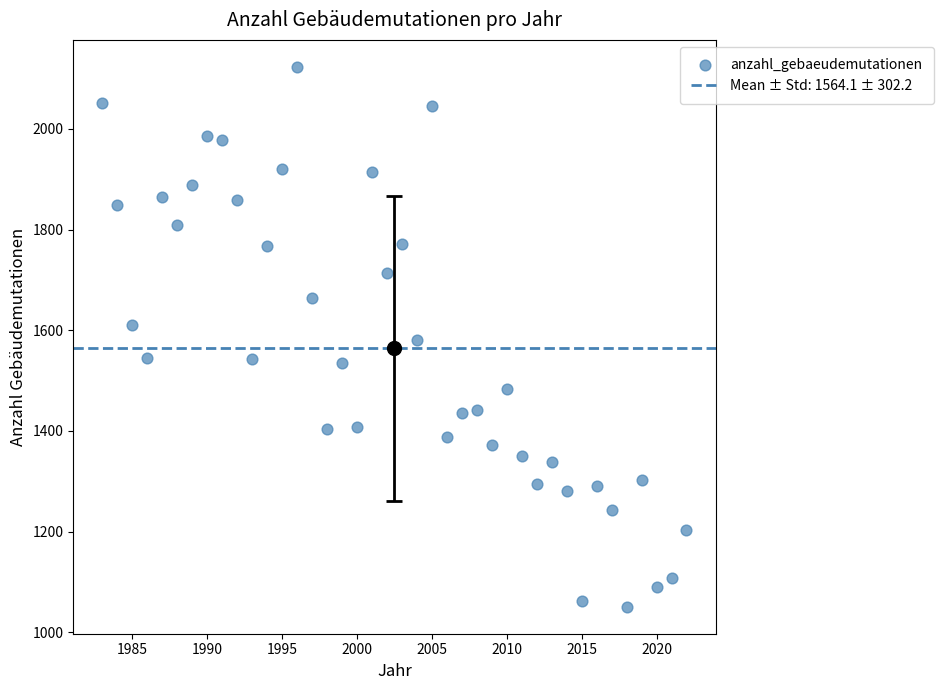

What is the range of X values (max minus min)?

39